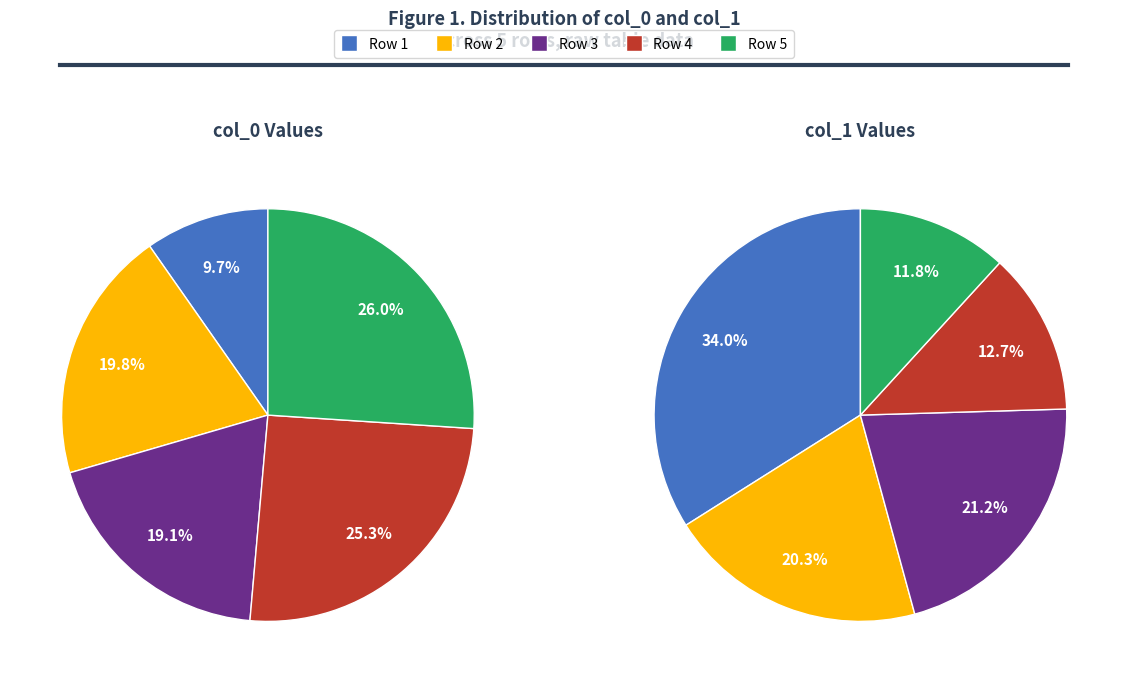

Count the number of slices in the pie.

5